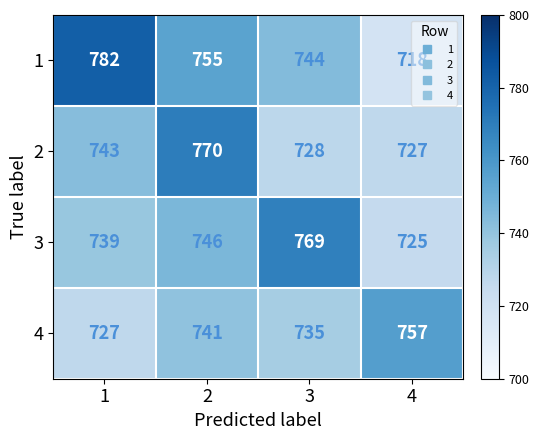

Count the number of categories in the chart.

4